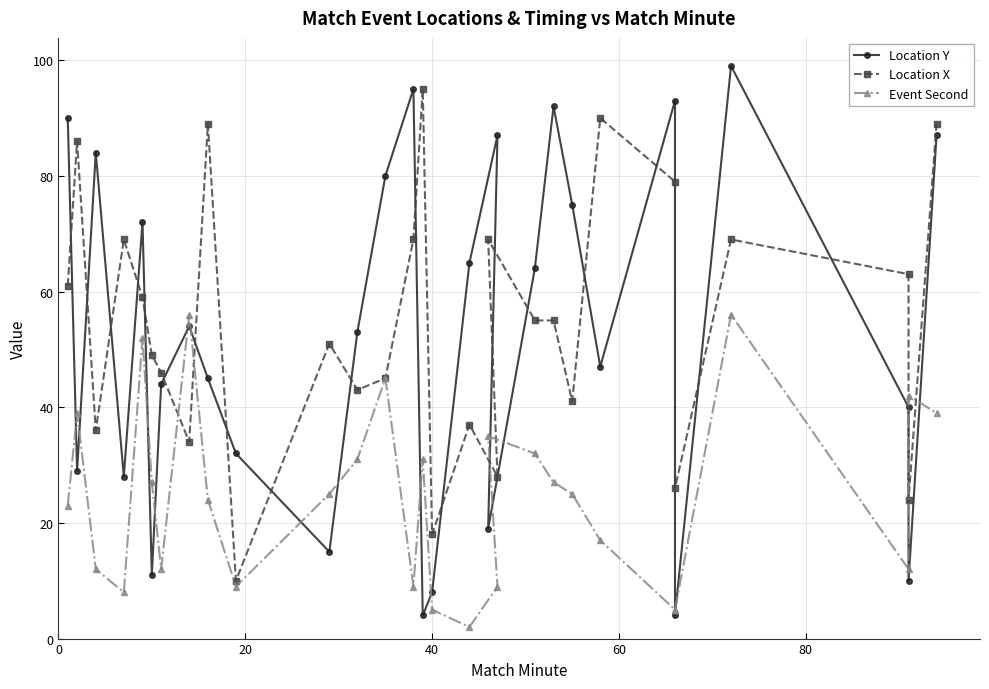

What is the maximum value shown in the chart?

99